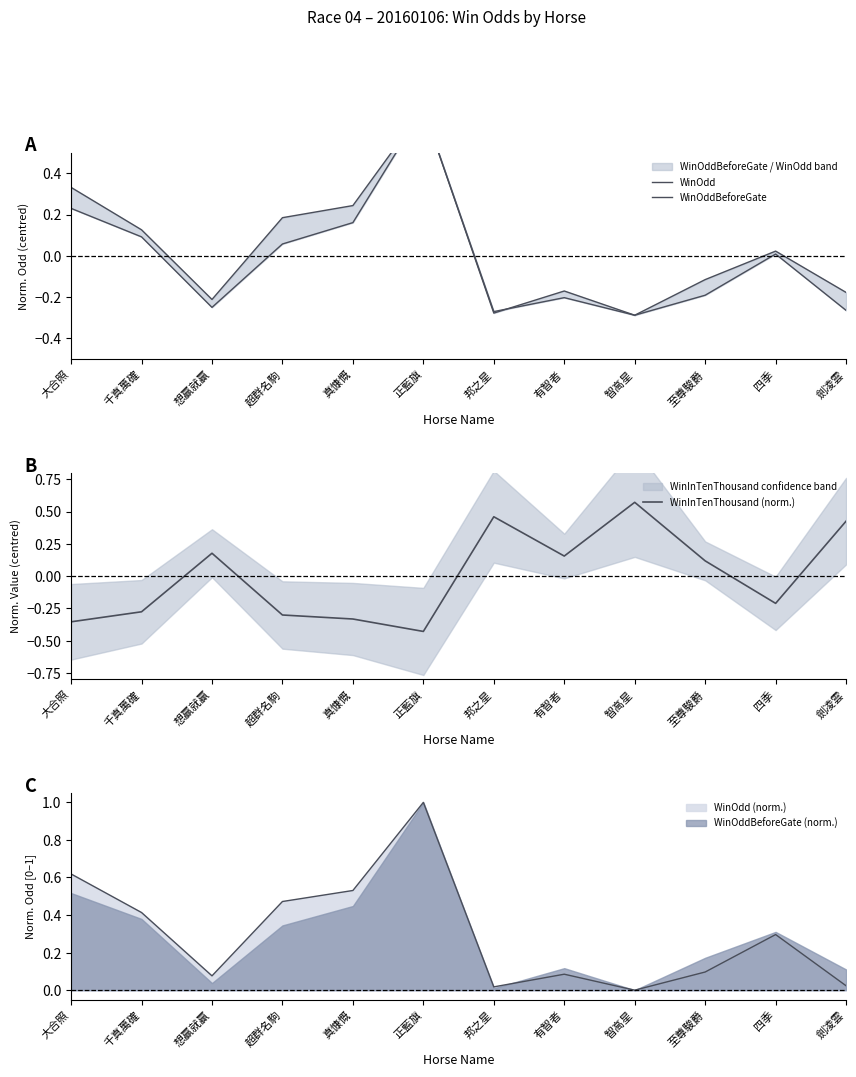

Reading right to left, extract all data points from this chart.

WinOdd: 劍凌雲=-0.3	四季=0.0	至尊駿爵=-0.2	智高星=-0.3	有智者=-0.2	邦之星=-0.3	正藍旗=0.7	真慷慨=0.2	超群名駒=0.2	想贏就贏=-0.2	千真萬確=0.1	大合照=0.3
WinOddBeforeGate: 劍凌雲=-0.2	四季=0.0	至尊駿爵=-0.1	智高星=-0.3	有智者=-0.2	邦之星=-0.3	正藍旗=0.7	真慷慨=0.2	超群名駒=0.1	想贏就贏=-0.2	千真萬確=0.1	大合照=0.2
WinInTenThousand (norm.): 劍凌雲=0.4	四季=-0.2	至尊駿爵=0.1	智高星=0.6	有智者=0.2	邦之星=0.5	正藍旗=-0.4	真慷慨=-0.3	超群名駒=-0.3	想贏就贏=0.2	千真萬確=-0.3	大合照=-0.4